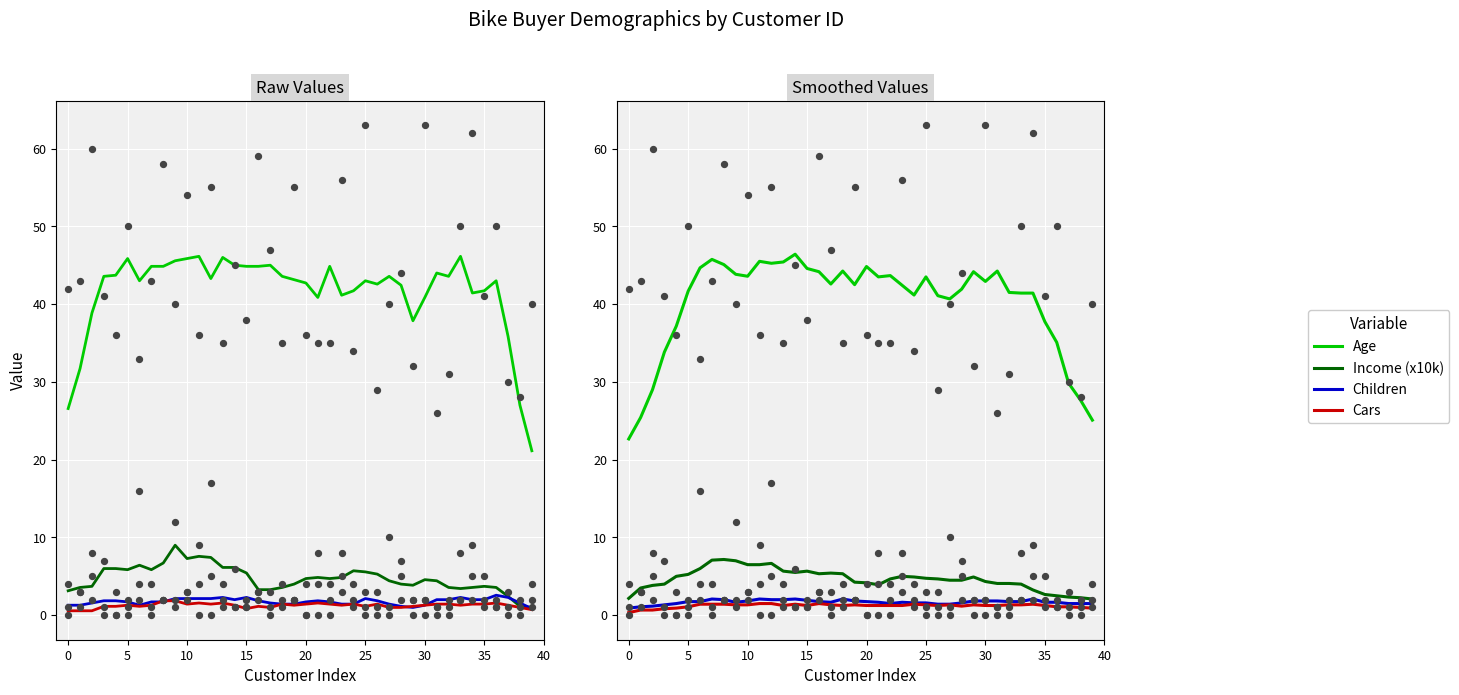

Which series contains the lowest Y value?

Cars